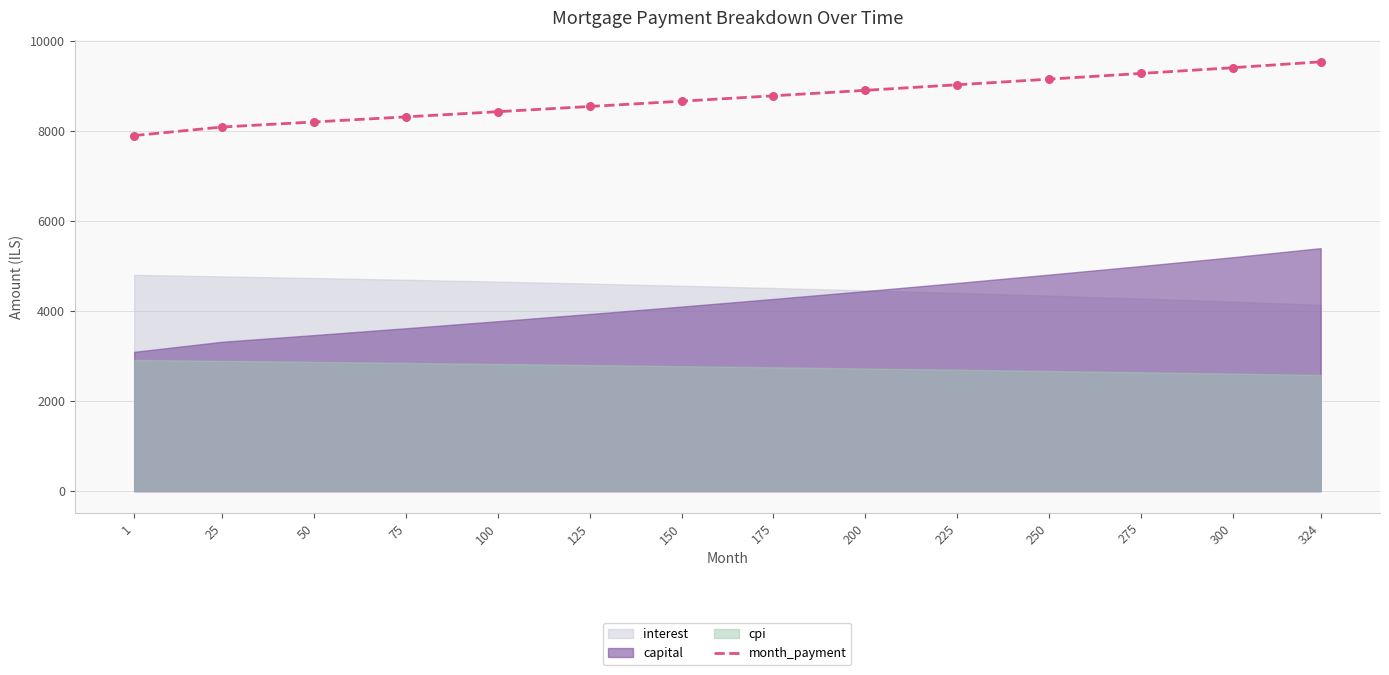

Approximately how many times larger is the value at 225 compared to 275?

1.0